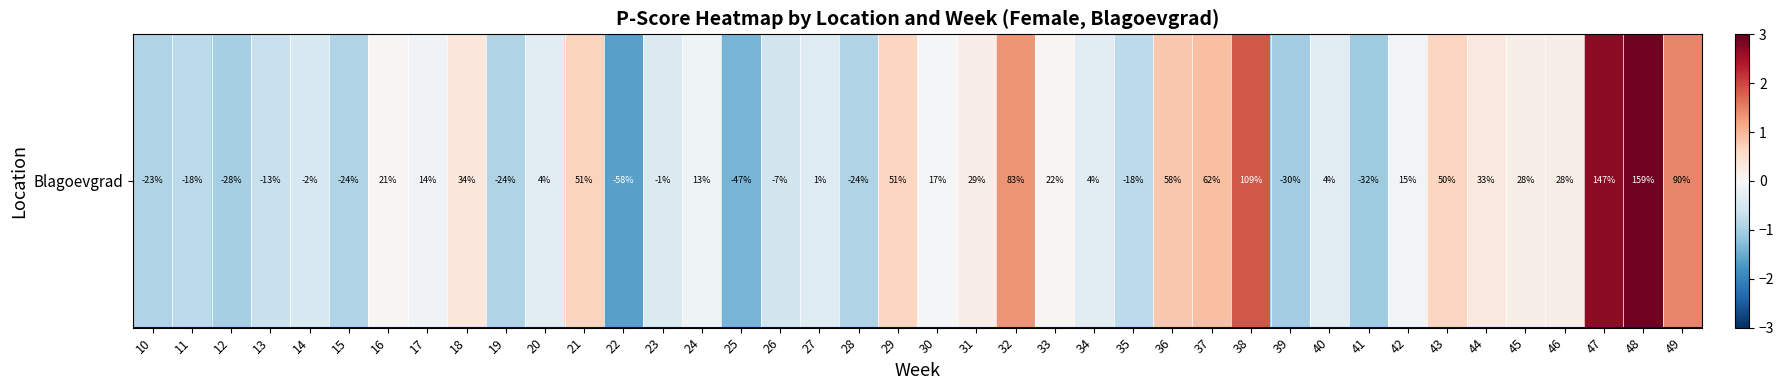

How many values are above zero?

17